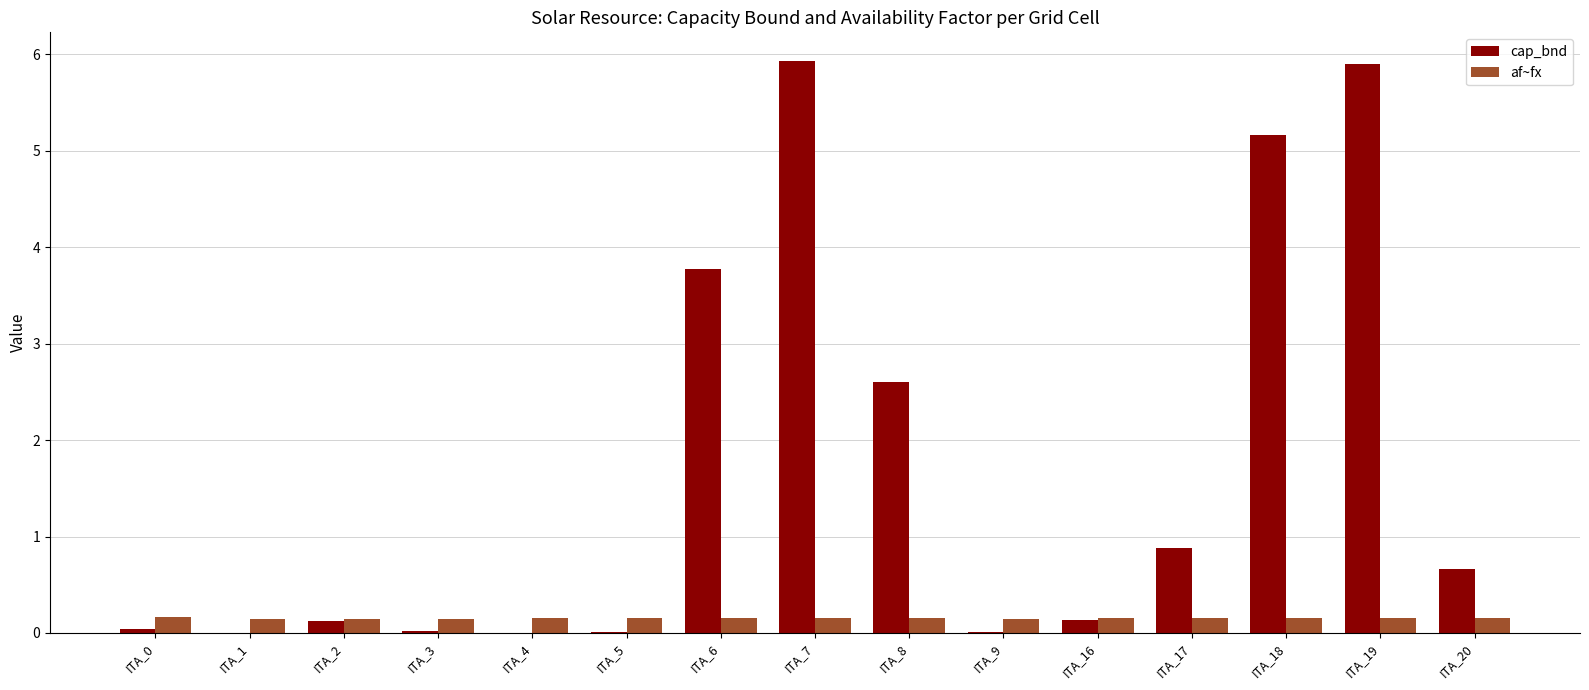

What are all the series names shown in the legend?

cap_bnd, af~fx